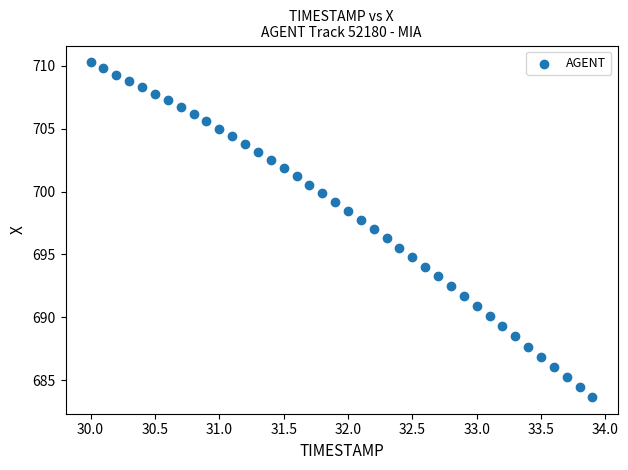

What is the range of X values (max minus min)?

3.9